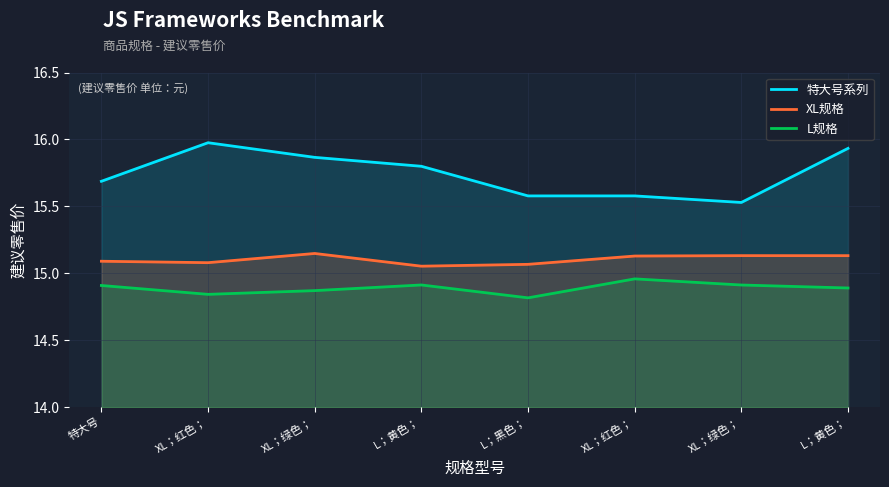

What is the highest value of the XL规格 series?

15.1